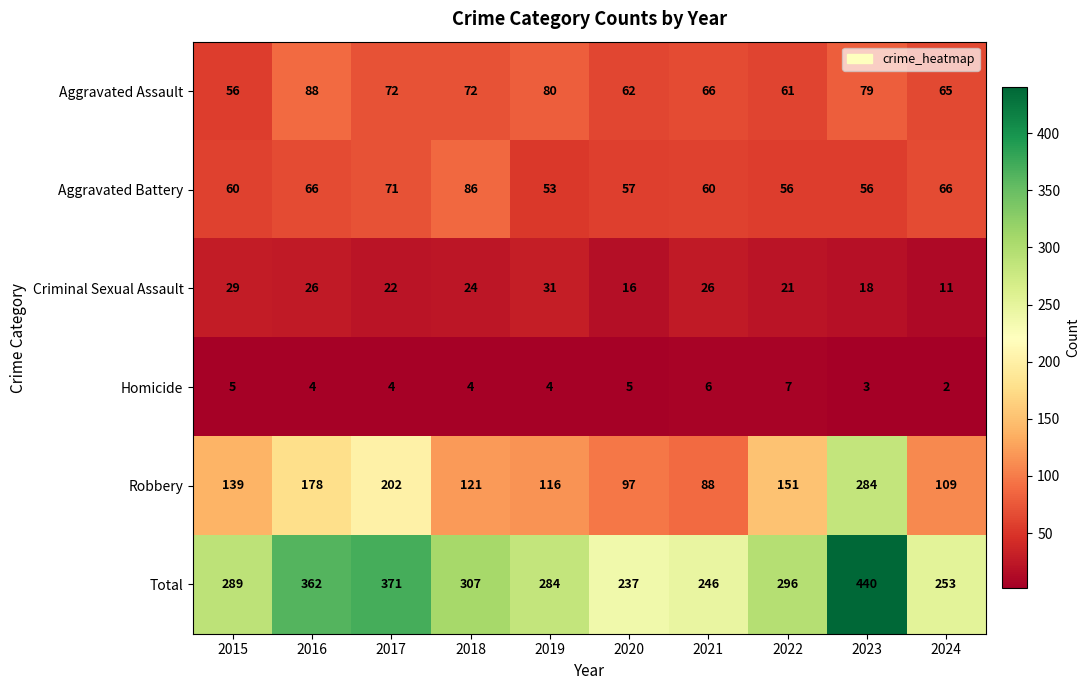

At which category is the sum across all series the highest?

2023